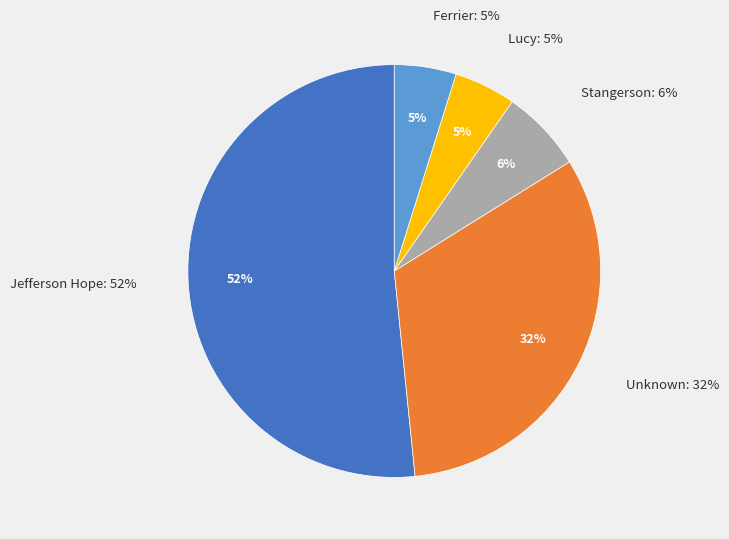

What portion of the pie excludes Lucy?

95.2%